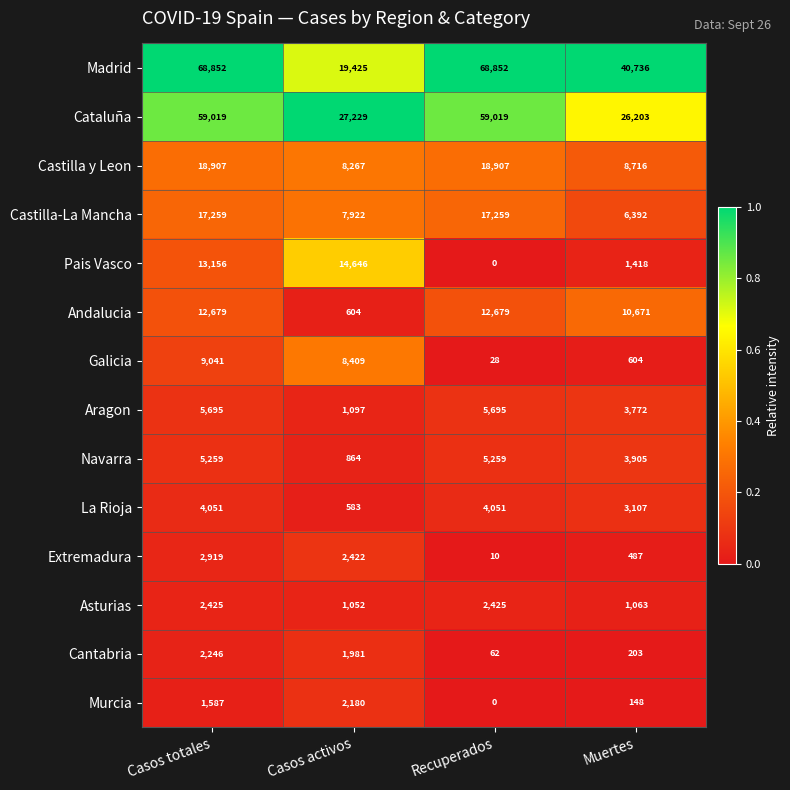

The value of Aragon at Casos totales is 9446. True or false?

False